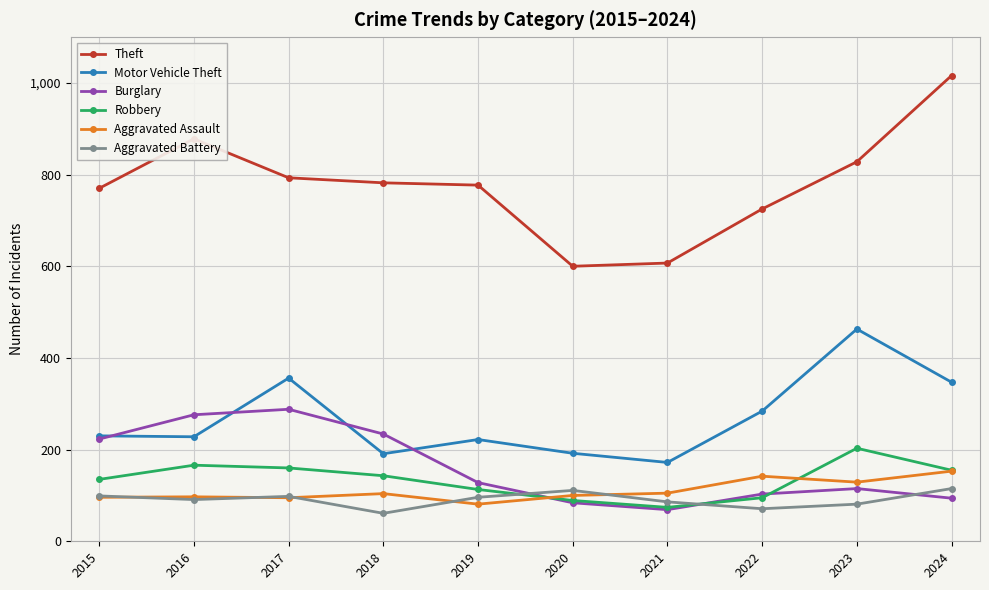

What is the maximum value for Burglary?

288